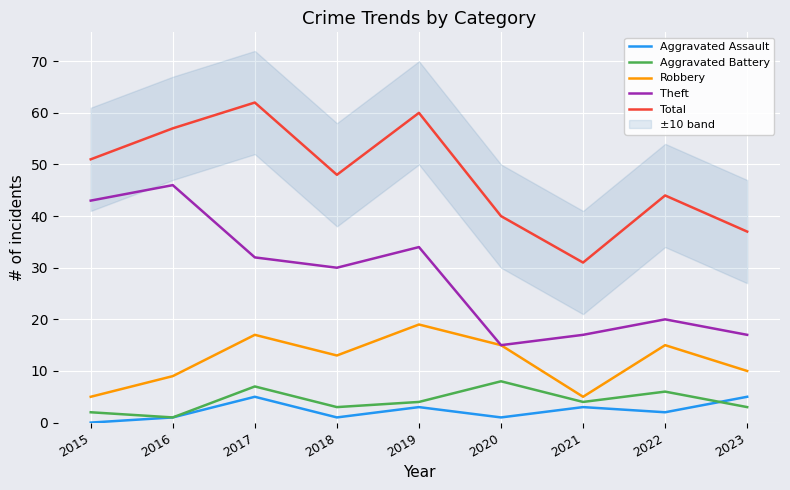

Which category has the highest value across all series?

2017